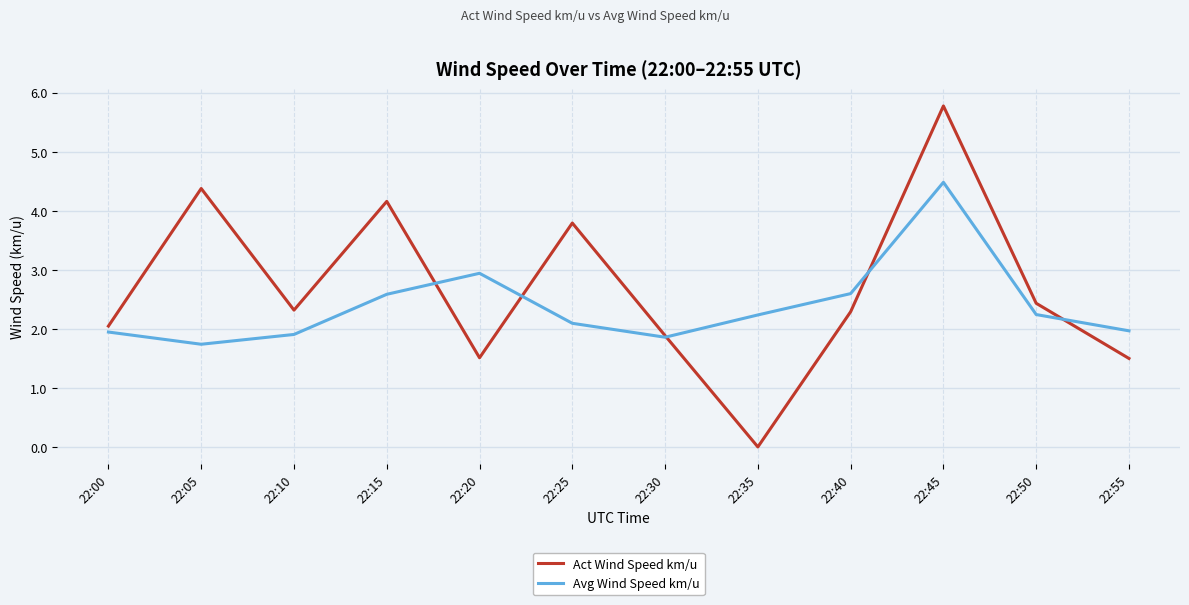

Between which two adjacent categories do Act Wind Speed km/u and Avg Wind Speed km/u first intersect?

22:15 and 22:20